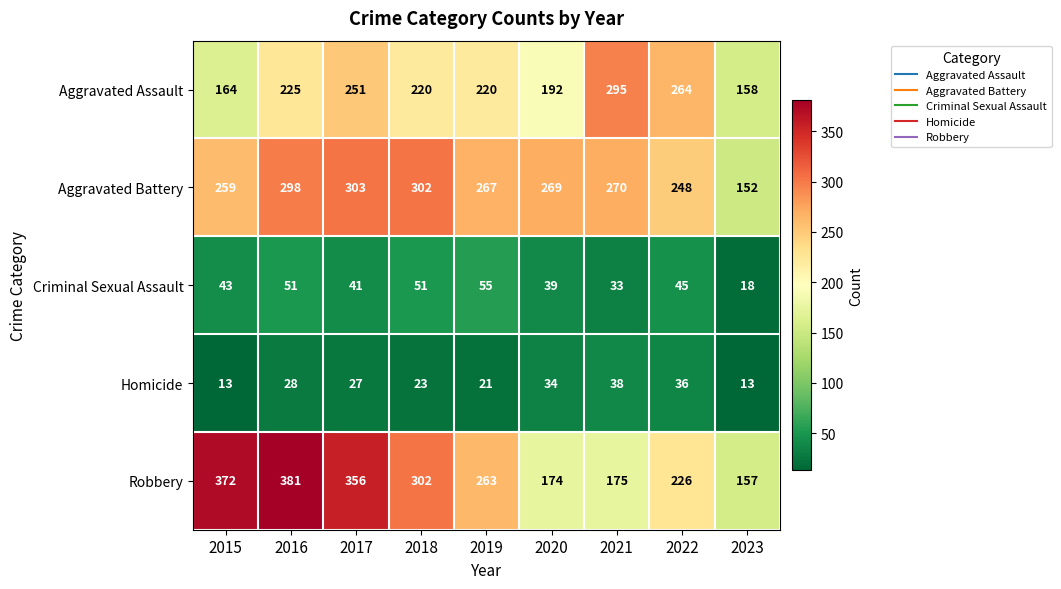

What is the highest value of the Homicide series?

38